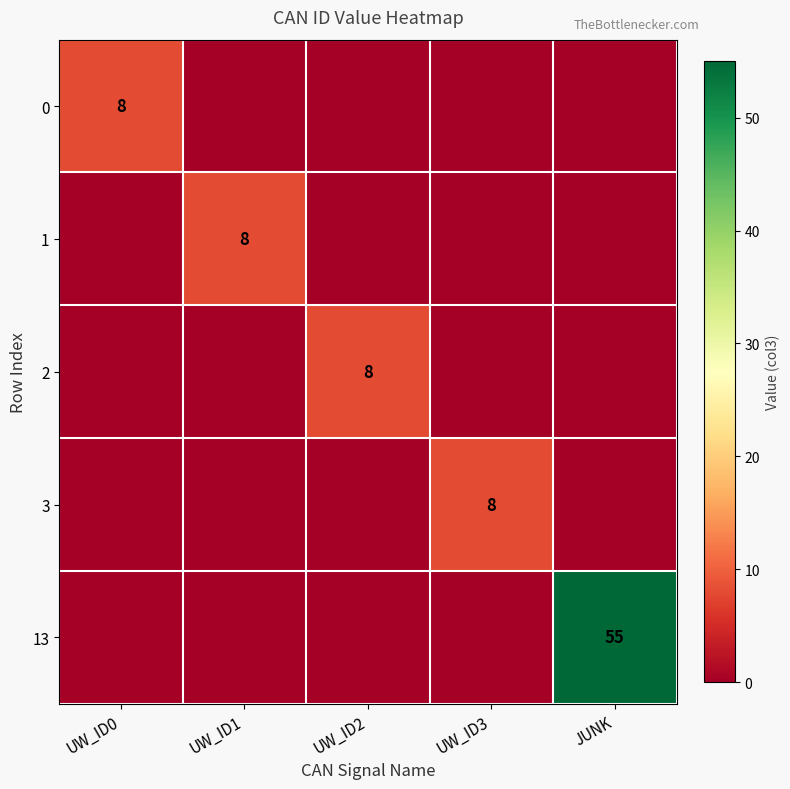

The value of 1 at UW_ID1 is 4. True or false?

False